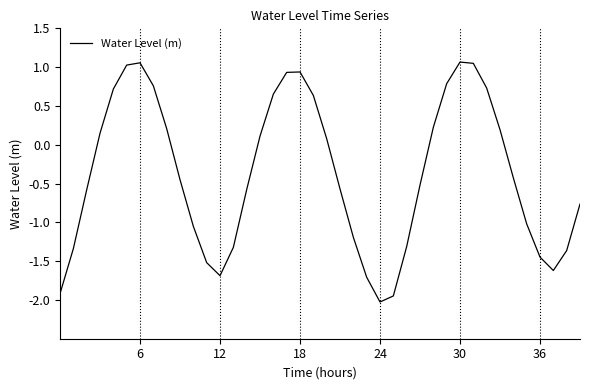

How many interior local valleys (lower than both neighbors) does the data have?

3